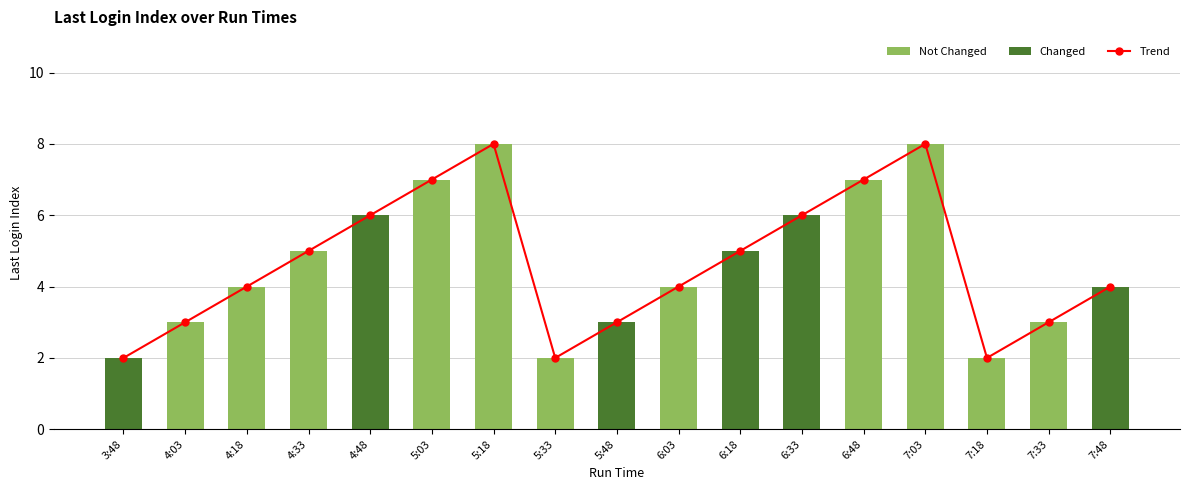

Which series has the largest total across all categories?

Last Login Index (trend)